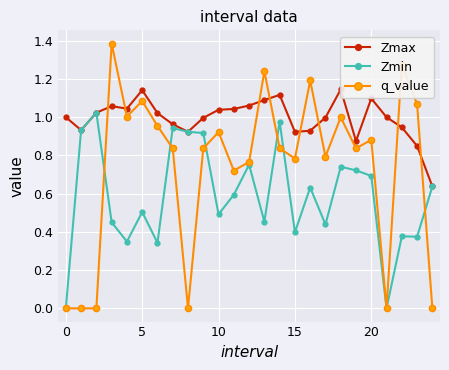

List the series in order of their overall mean, lowest first.

Zmin, q_value, Zmax